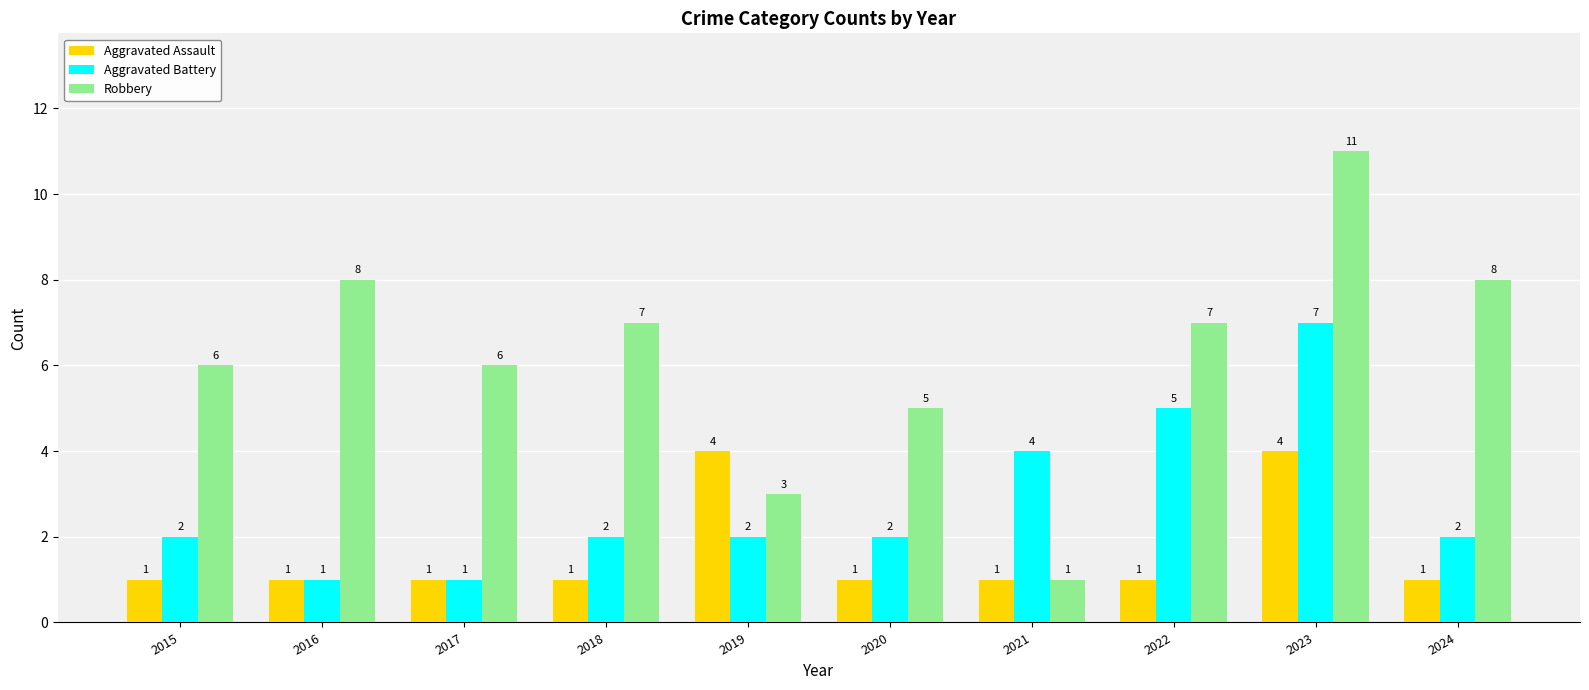

Rank the series by their maximum value, from highest to lowest.

Robbery, Aggravated Battery, Aggravated Assault